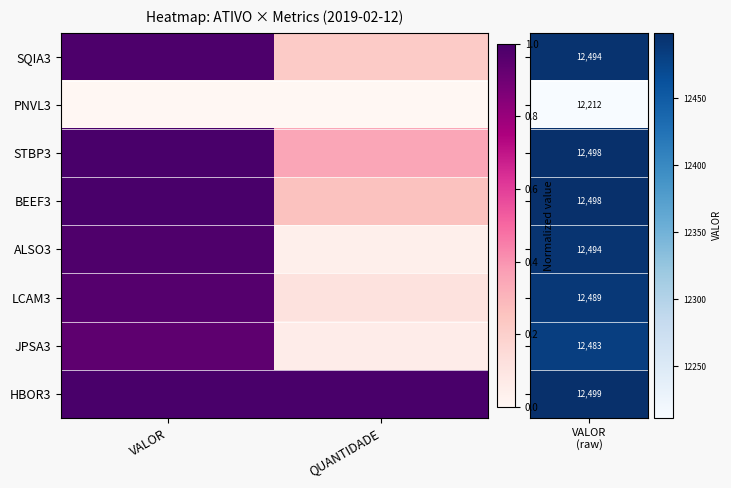

Reading left to right, transcribe all the data shown in this chart.

SQIA3: VALOR=1.0	QUANTIDADE=0.2
PNVL3: VALOR=0.0	QUANTIDADE=0.0
STBP3: VALOR=1.0	QUANTIDADE=0.4
BEEF3: VALOR=1.0	QUANTIDADE=0.3
ALSO3: VALOR=1.0	QUANTIDADE=0.0
LCAM3: VALOR=1.0	QUANTIDADE=0.1
JPSA3: VALOR=0.9	QUANTIDADE=0.1
HBOR3: VALOR=1.0	QUANTIDADE=1.0